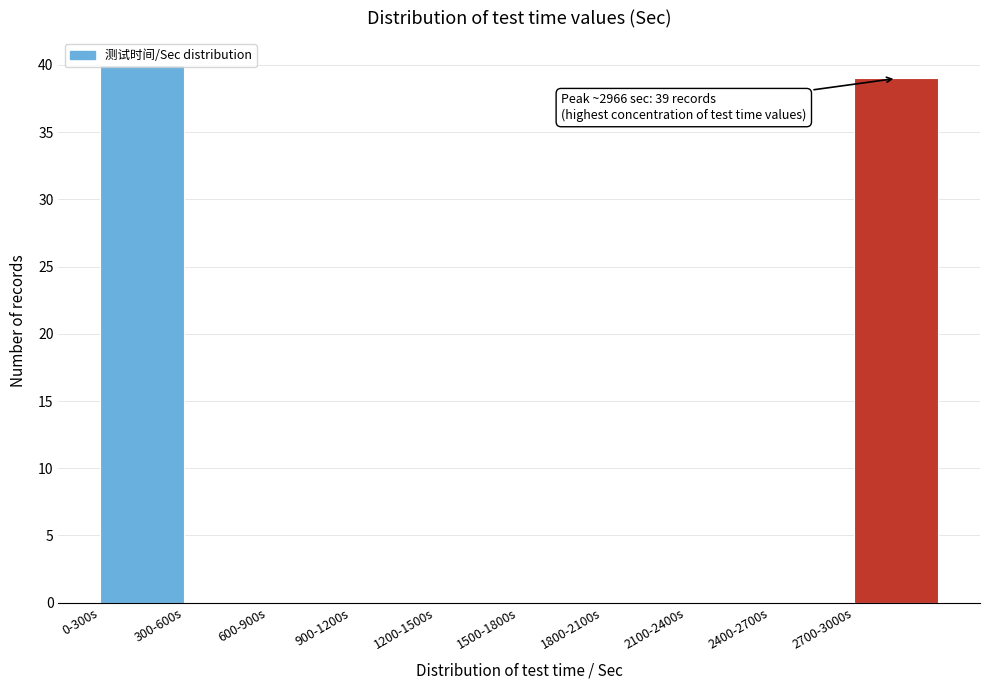

What is the maximum value shown in the chart?

40